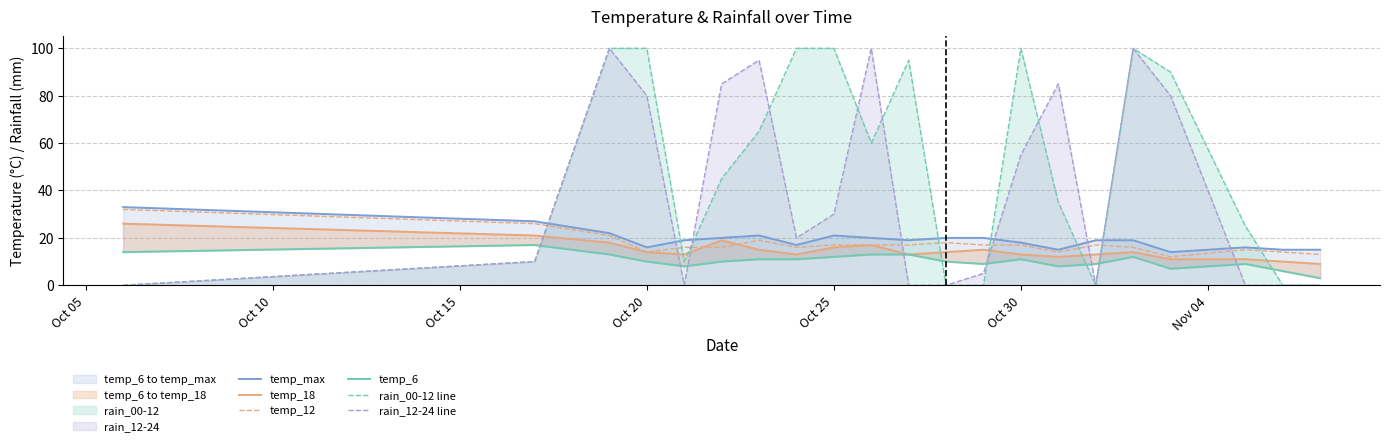

Which has a higher value, Oct 15 or Oct 05?

Oct 05